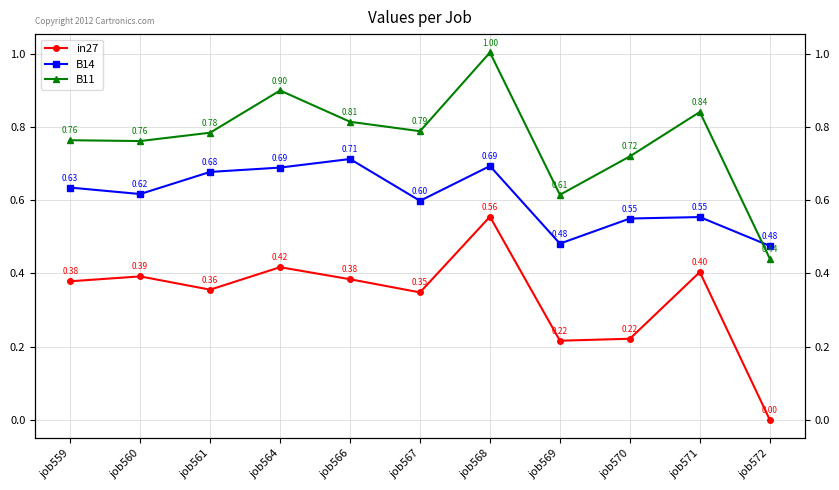

Count the in27 values in the range 0 to 1.

11